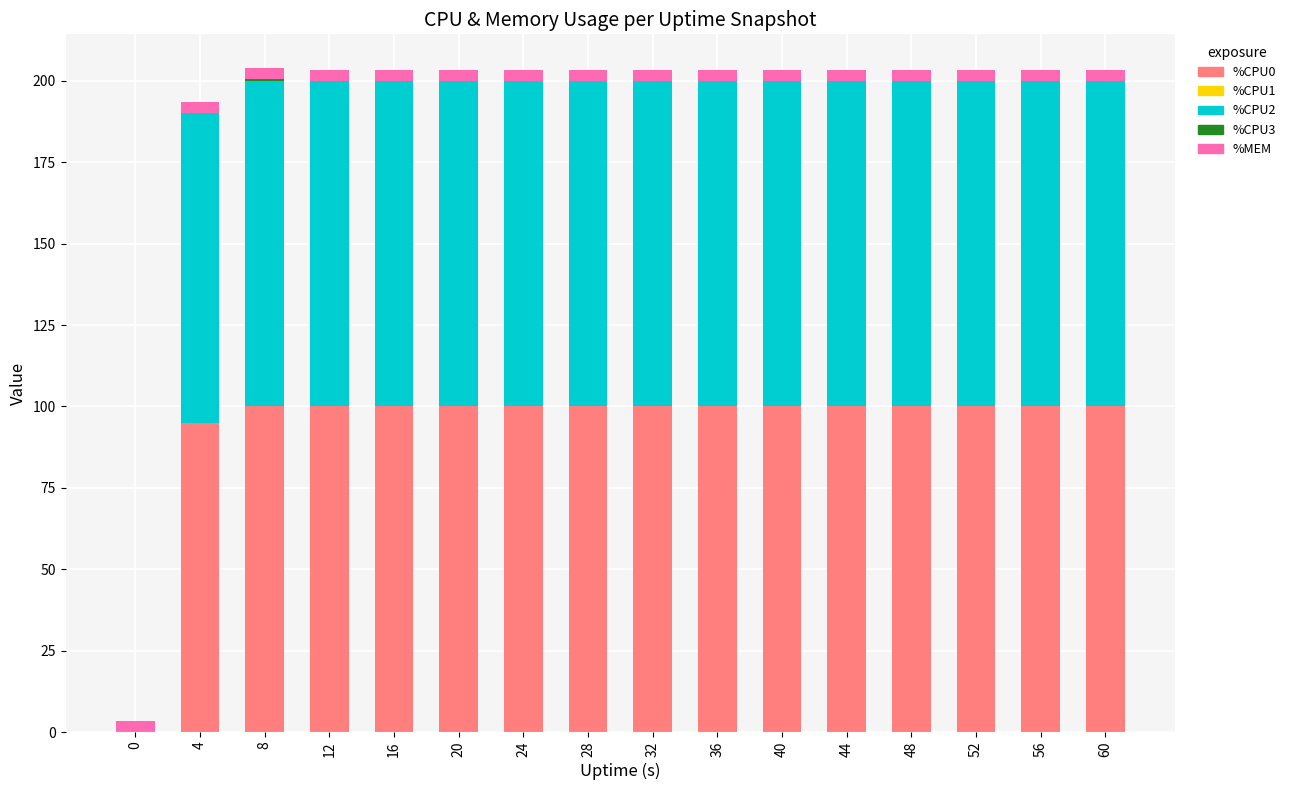

The value of %CPU0 at 20 is 100.0. True or false?

True